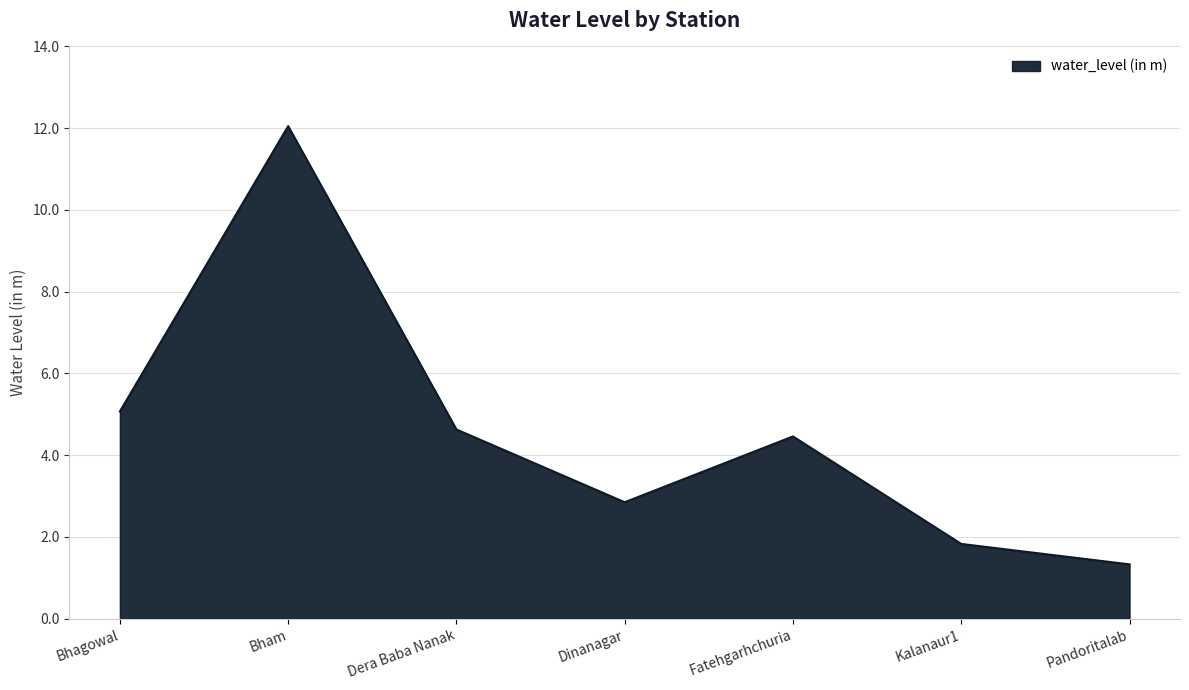

At which category does the chart reach its peak across all series?

Bham